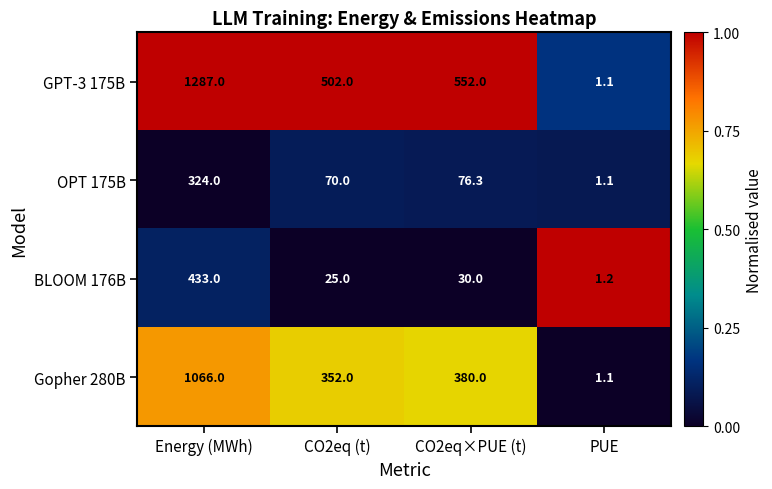

What is the sum of all Gopher 280B values?

1799.1